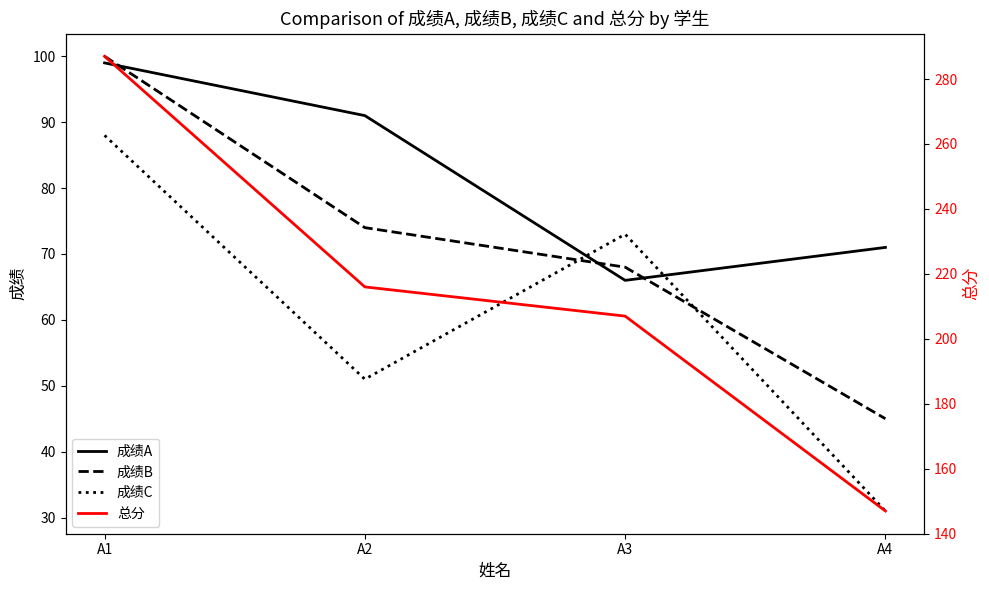

Is the value of 成绩C at A4 greater than the value of 成绩B at A4?

No